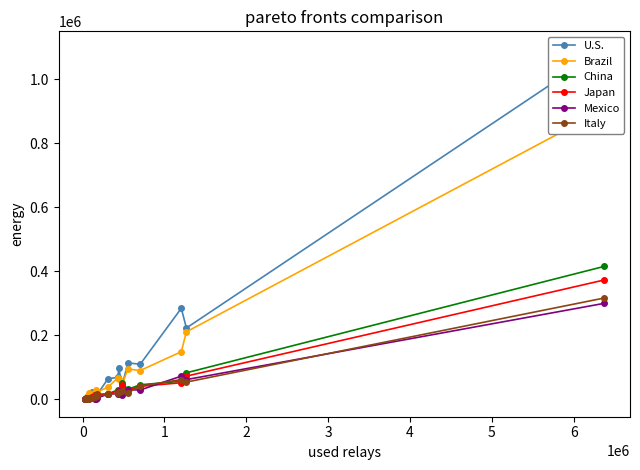

Does the chart have visible grid lines?

No